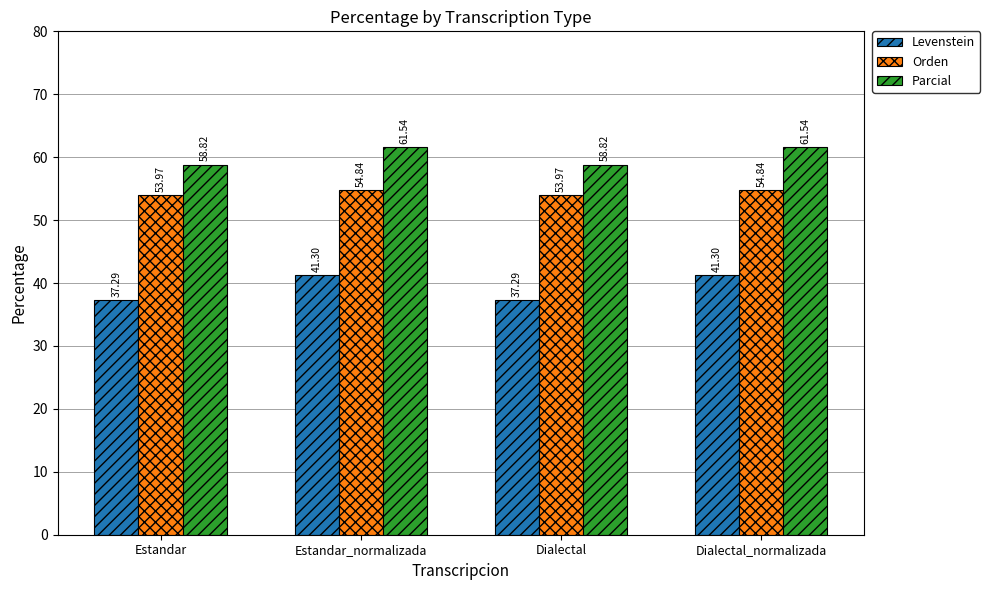

What is the label of the 1st bar from the left?

Estandar